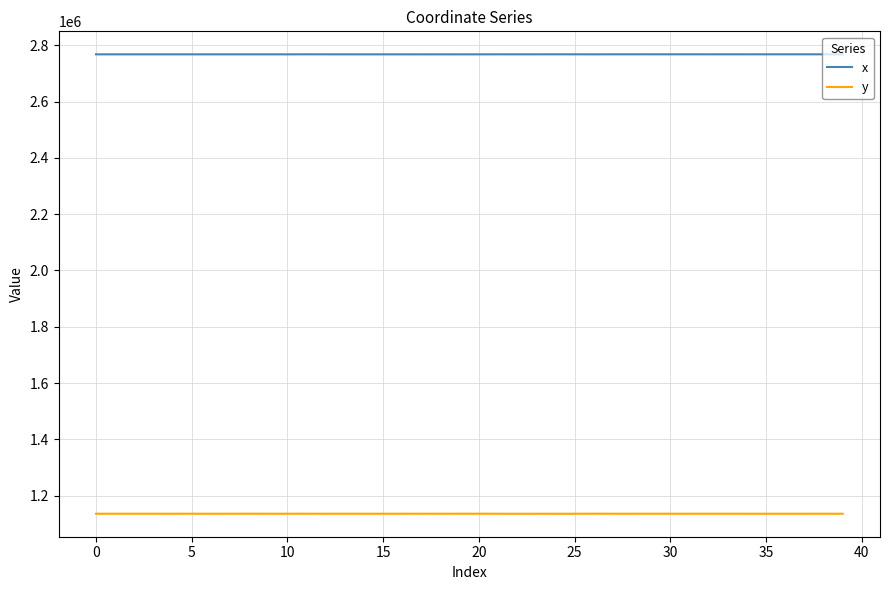

Which series has the largest total across all categories?

x